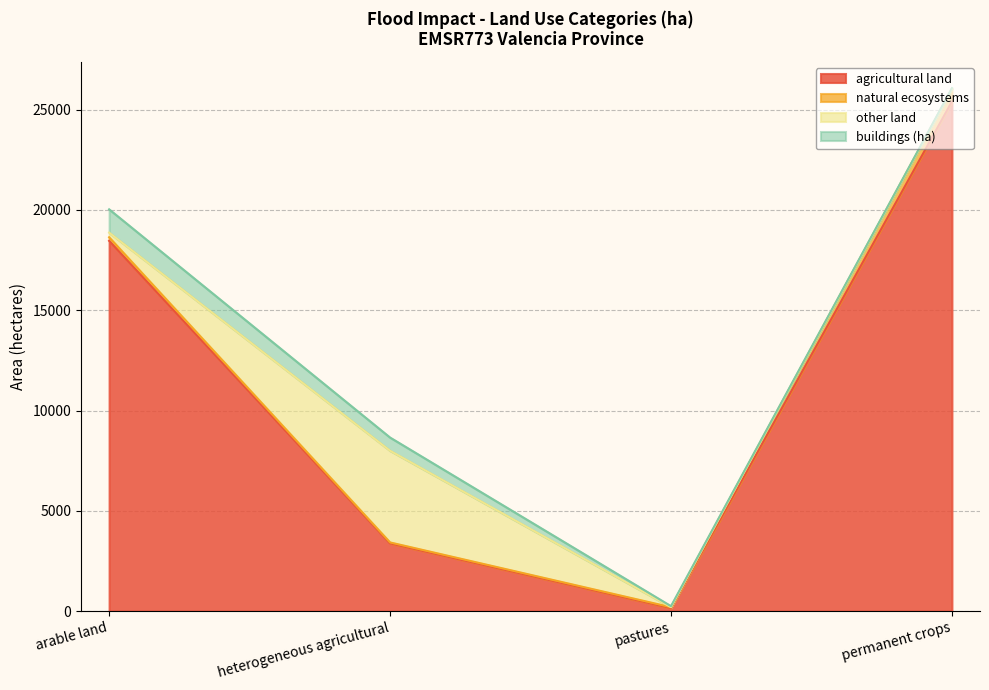

What is the lowest value of the natural ecosystems series?

44.7